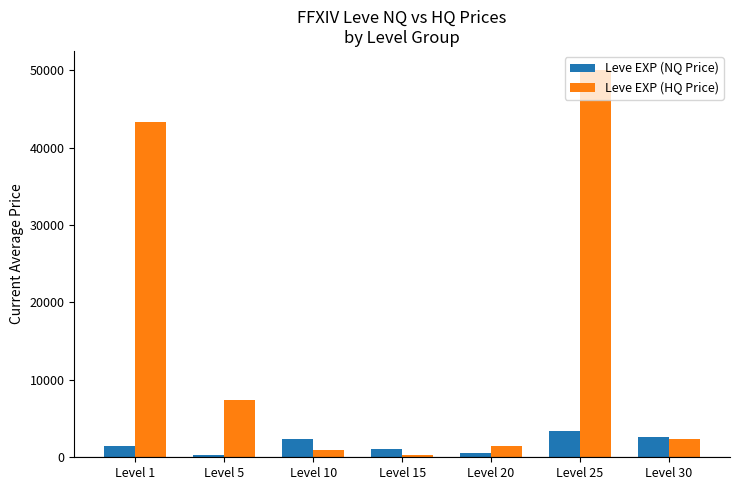

True or false: Leve EXP (NQ Price) has a value of 5400.4 at Level 25.

False